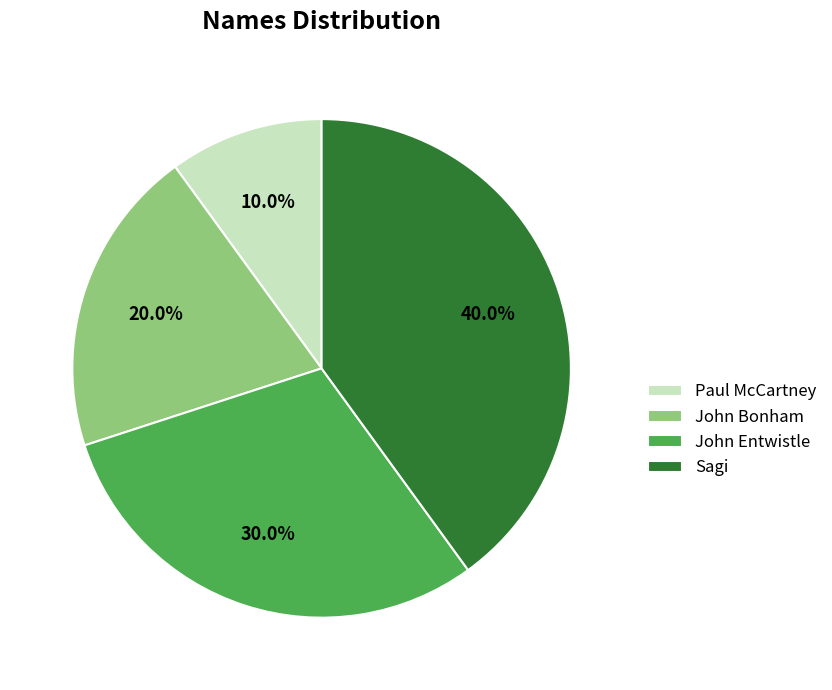

What is the ratio of the value at Sagi to the value at John Bonham?

2.0